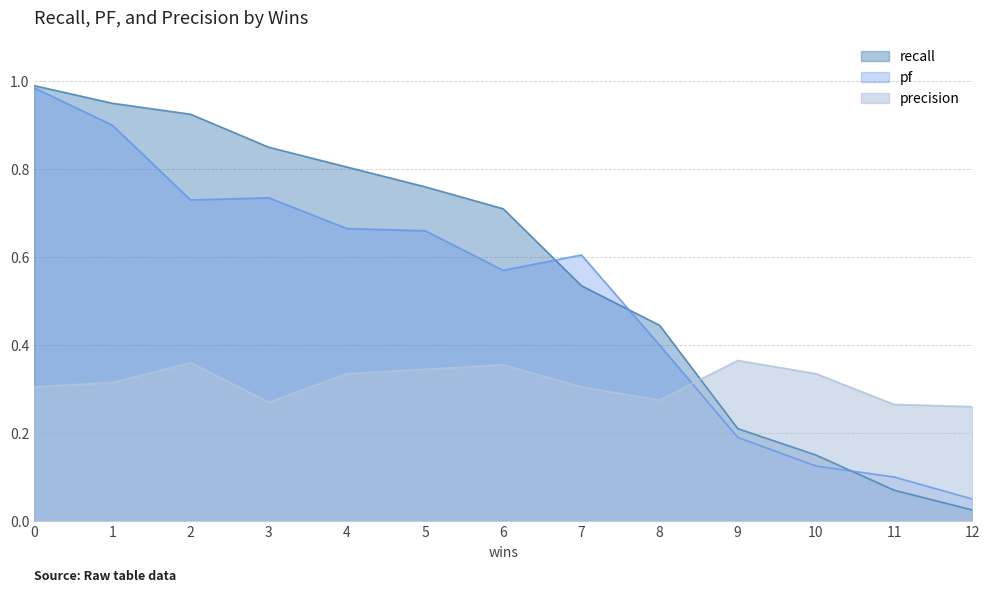

What is the maximum value shown in the chart?

1.0